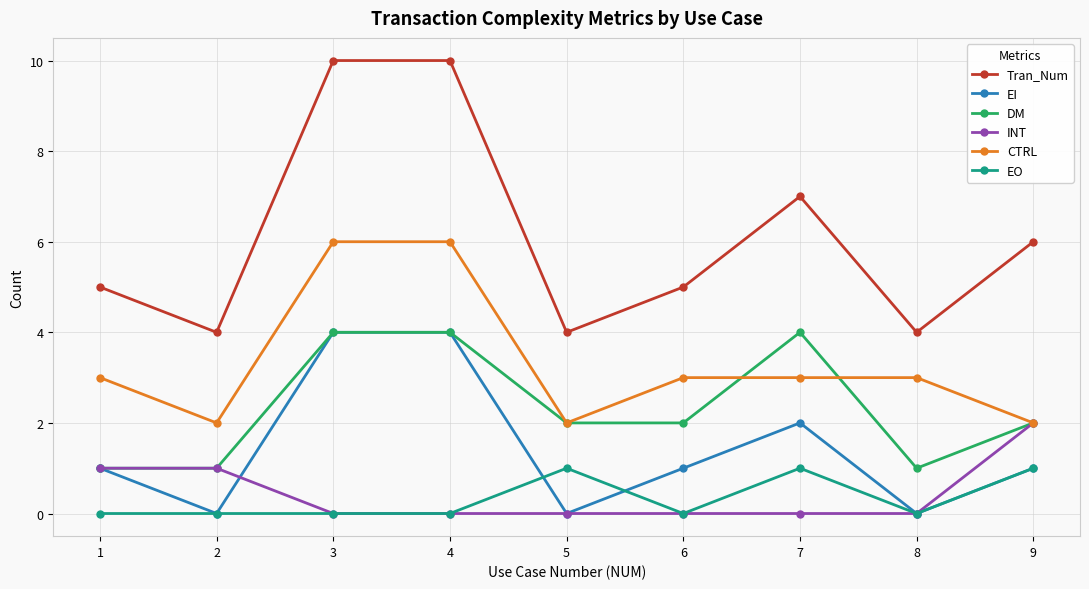

How many data points does each series have?

9